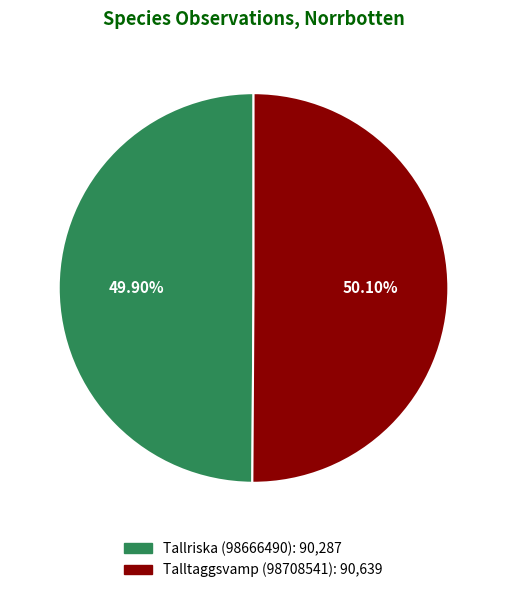

Is there any slice that represents more than half of the pie?

Yes